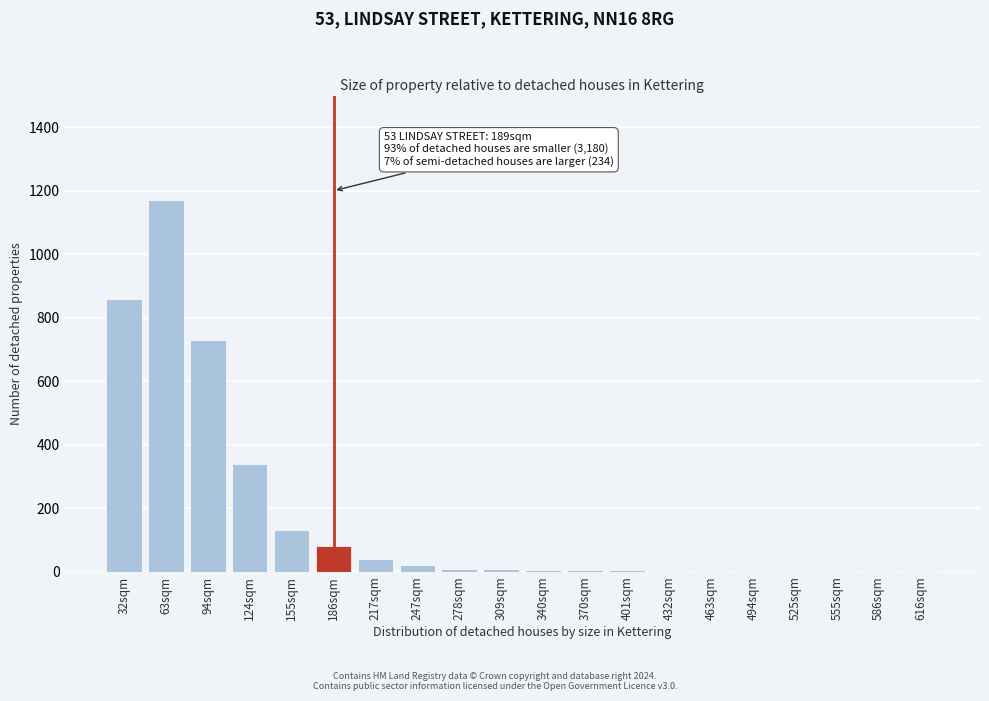

What is the sum of all values?

3414